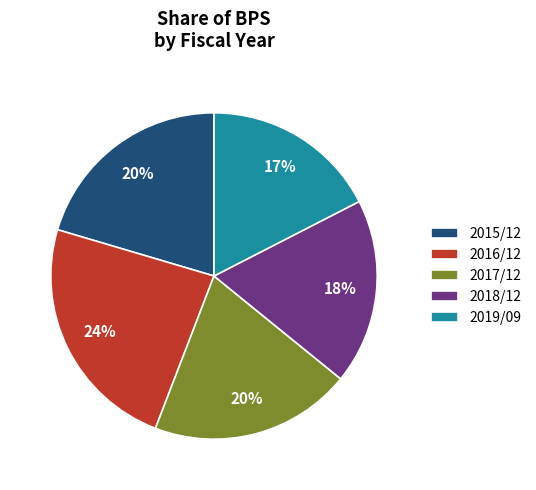

Do 2018/12 and 2017/12 together represent more than half of the pie?

No